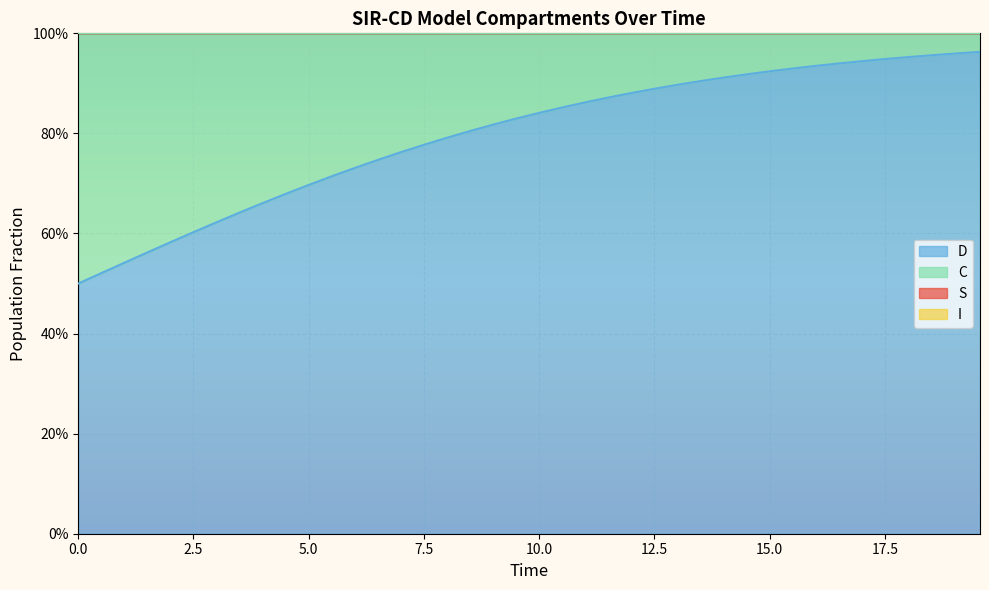

True or false: C and S intersect in this chart.

False